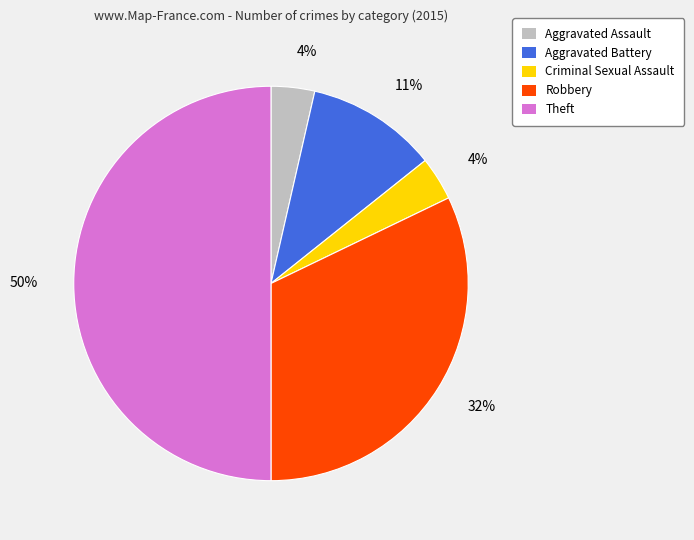

To the nearest percent, what is the combined percentage of Criminal Sexual Assault and Robbery?

36%